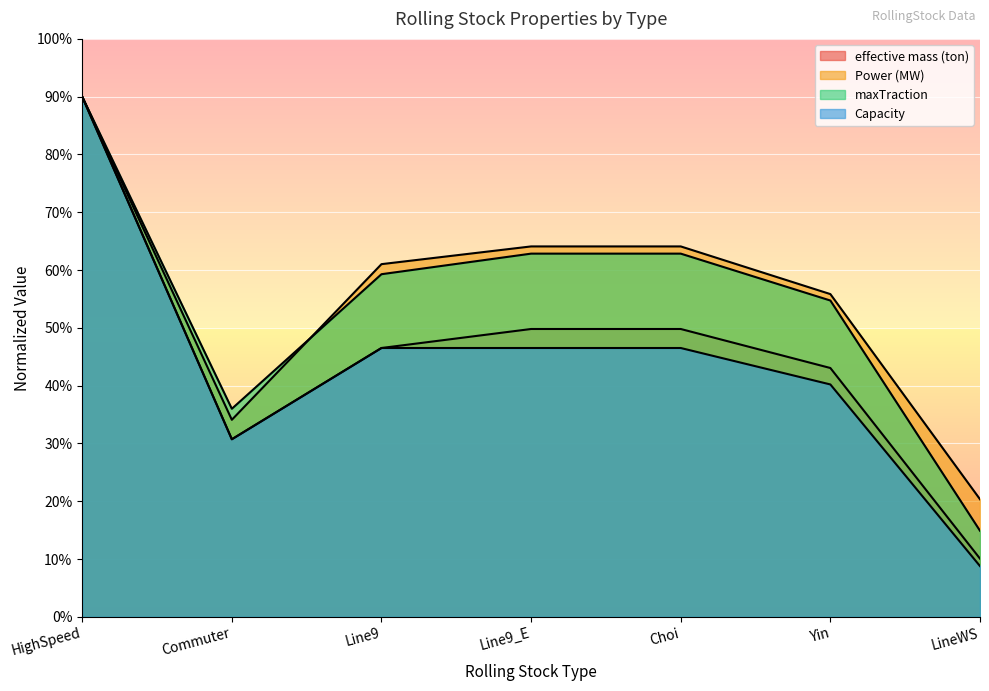

Between Line9_E and Choi, which series saw the biggest shift?

effective mass (ton)